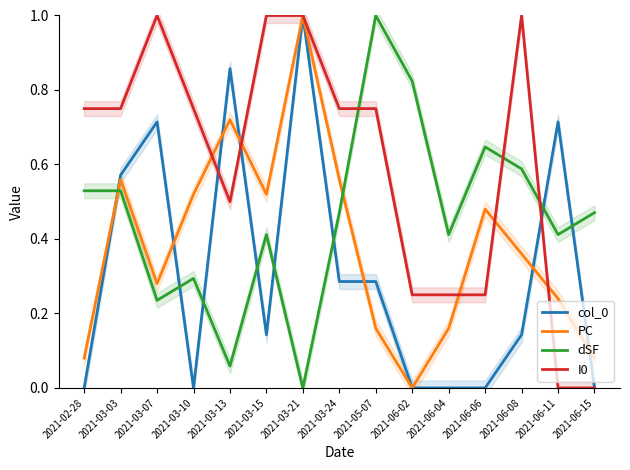

True or false: PC has a value of 0.2 at 2021-05-07.

False